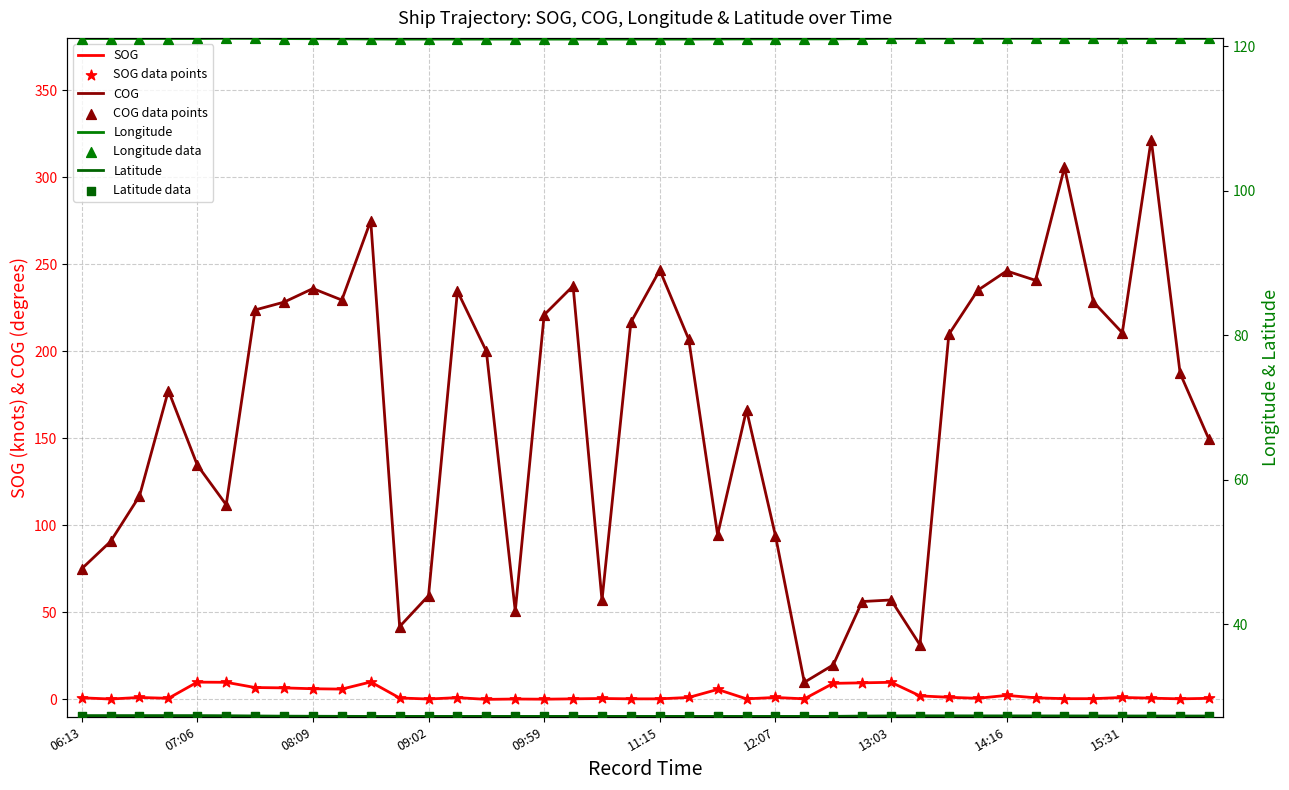

Which series has the widest spread of Y values?

COG